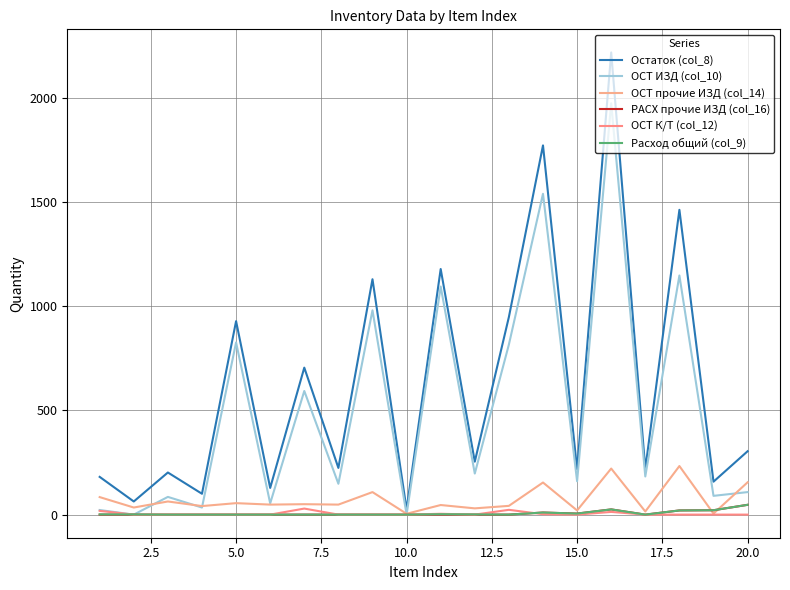

What are all the series names shown in the legend?

Остаток (col_8), ОСТ ИЗД (col_10), ОСТ прочие ИЗД (col_14), РАСХ прочие ИЗД (col_16), ОСТ К/Т (col_12), Расход общий (col_9)